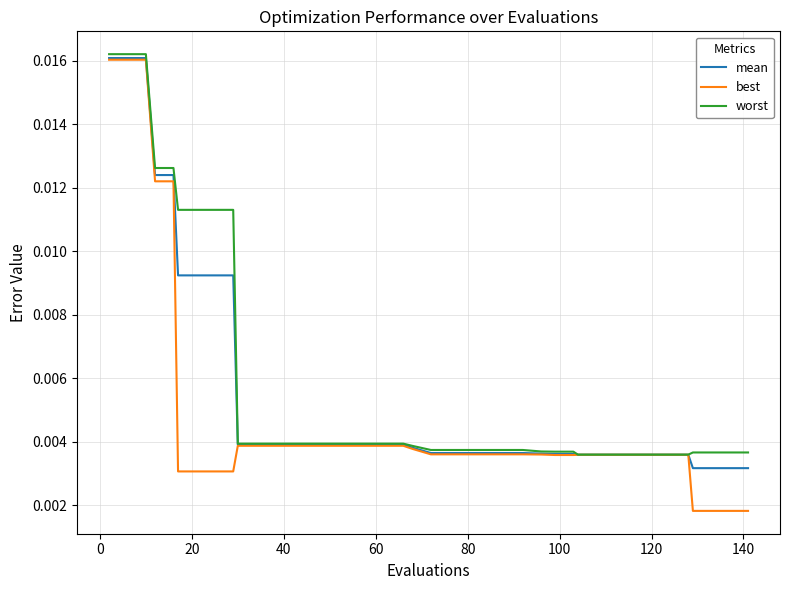

How many categories are shown in the chart?

40